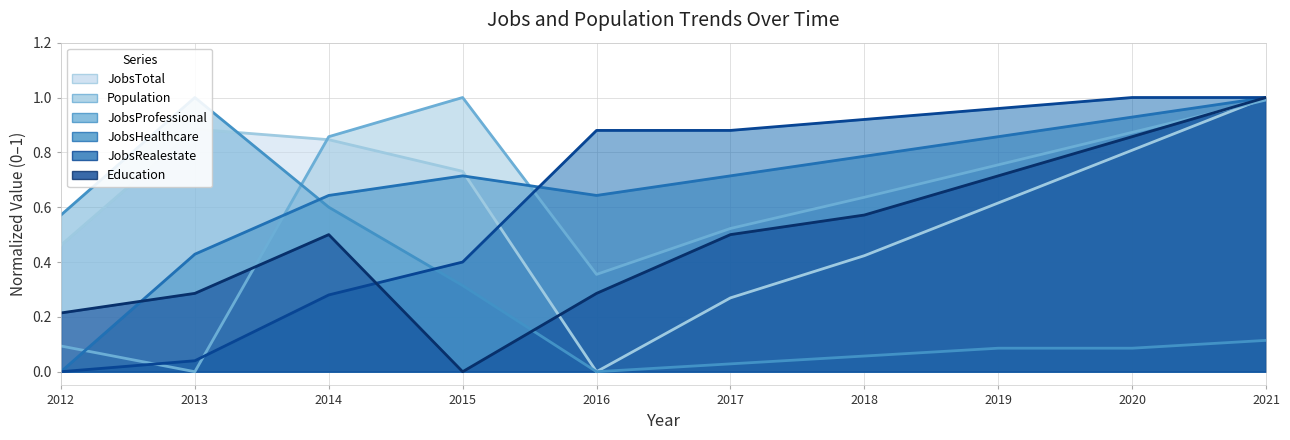

Is it true that JobsRealestate equals 0.5 at 2020?

False